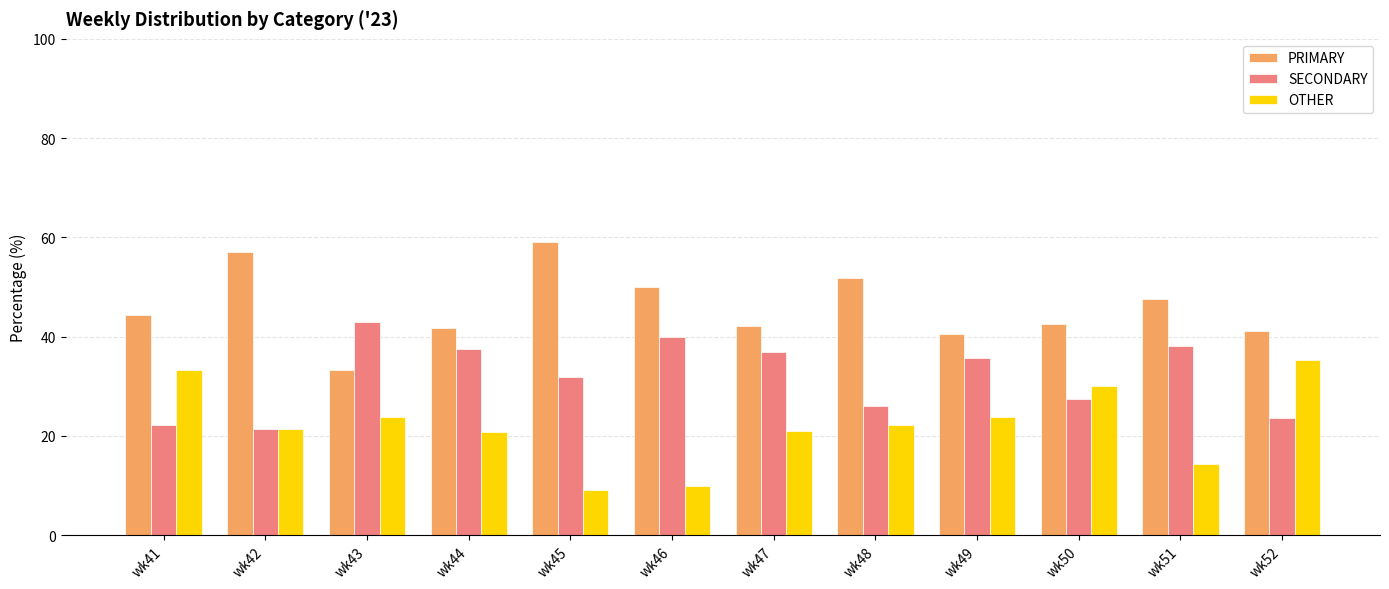

Is it true that SECONDARY equals 35.7 at wk49?

True